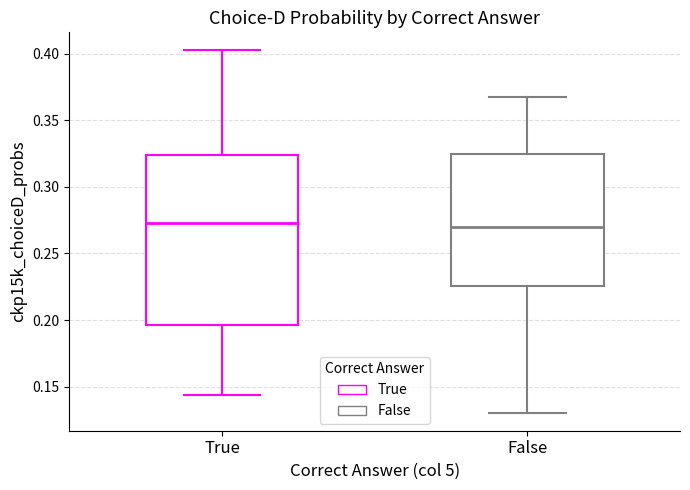

Reading left to right, read every box against the y-axis: the position of its median line, the range the box covers, and the ends of its whiskers. The values are not printed on the chart, so give them approximately, as read against the axis.

True: median 0.275, box 0.195 to 0.325, whiskers 0.145 to 0.405
False: median 0.270, box 0.225 to 0.325, whiskers 0.130 to 0.365